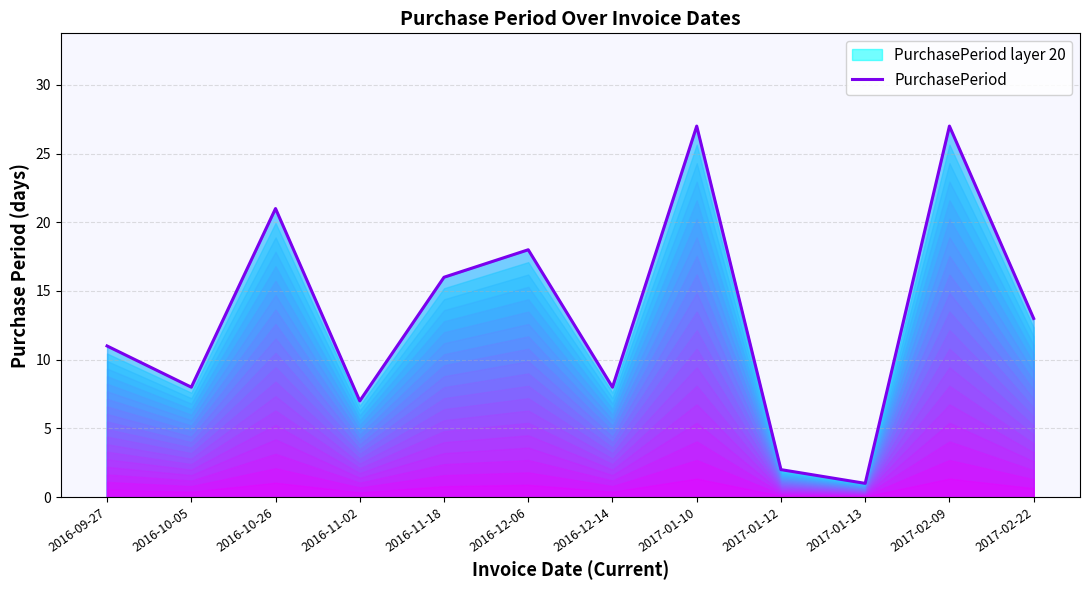

Reading left to right, what are all the values shown in this chart?

2016-09-27=11	2016-10-05=8	2016-10-26=21	2016-11-02=7	2016-11-18=16	2016-12-06=18	2016-12-14=8	2017-01-10=27	2017-01-12=2	2017-01-13=1	2017-02-09=27	2017-02-22=13